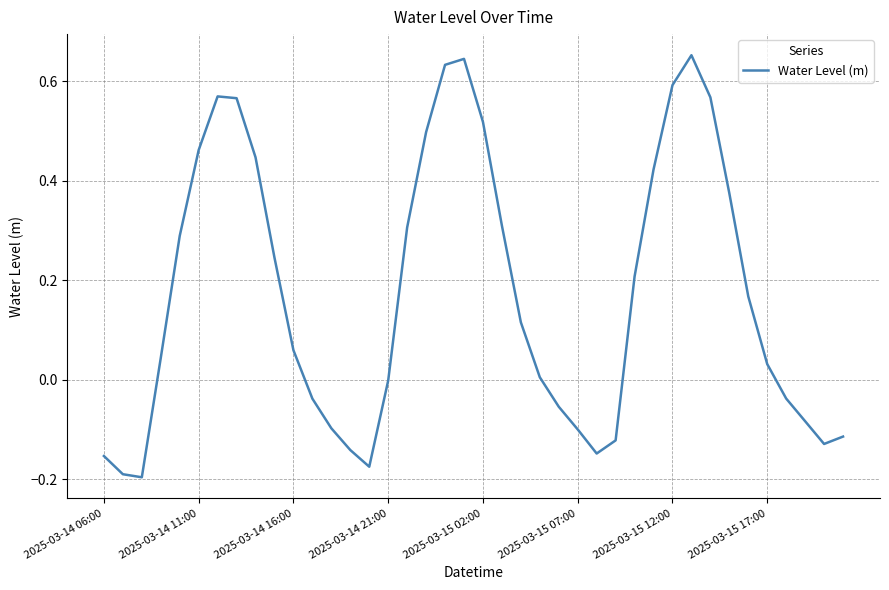

Reading left to right, what are all the values shown in this chart?

-0.2	-0.2	-0.2	0.0	0.3	0.5	0.6	0.6	0.4	0.2	0.1	-0.0	-0.1	-0.1	-0.2	-0.0	0.3	0.5	0.6	0.6	0.5	0.3	0.1	0.0	-0.1	-0.1	-0.1	-0.1	0.2	0.4	0.6	0.7	0.6	0.4	0.2	0.0	-0.0	-0.1	-0.1	-0.1